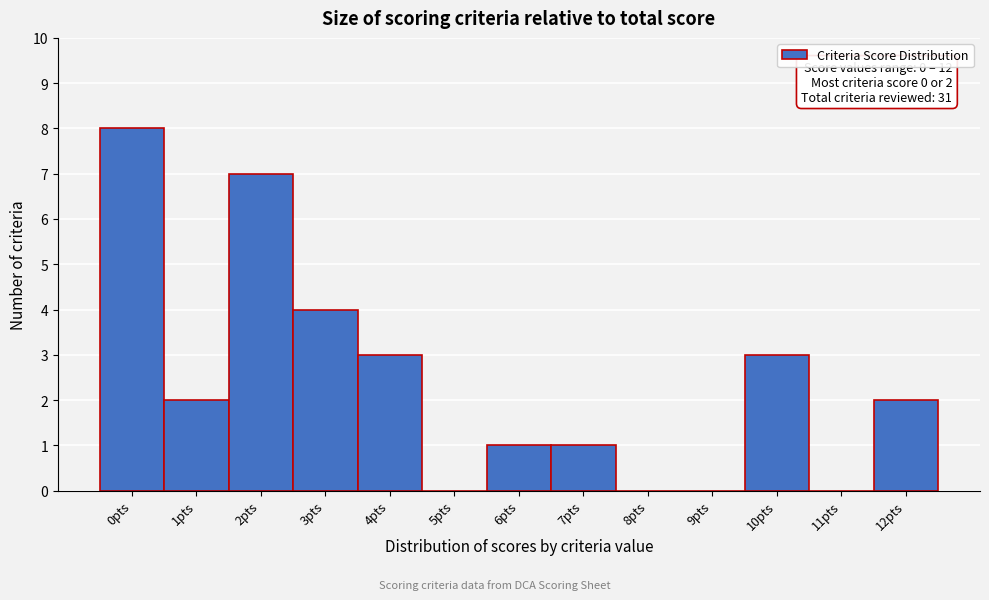

Reading right to left, what are all the values shown in this chart?

12pts=2	11pts=0	10pts=3	9pts=0	8pts=0	7pts=1	6pts=1	5pts=0	4pts=3	3pts=4	2pts=7	1pts=2	0pts=8